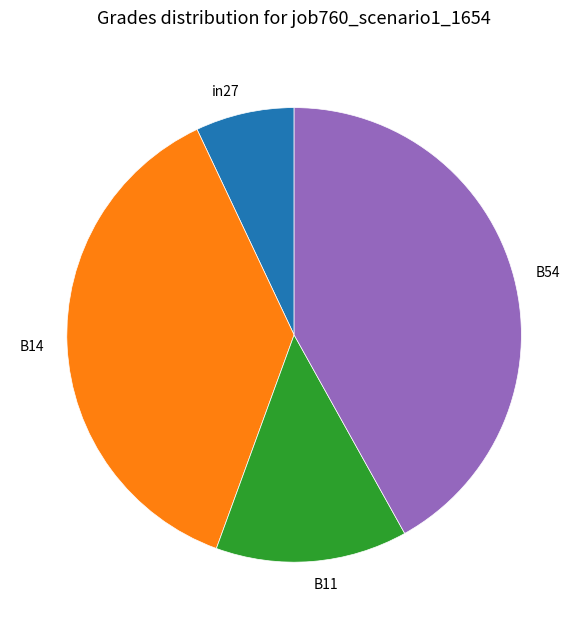

Rank the categories by value from lowest to highest.

in27, B11, B14, B54